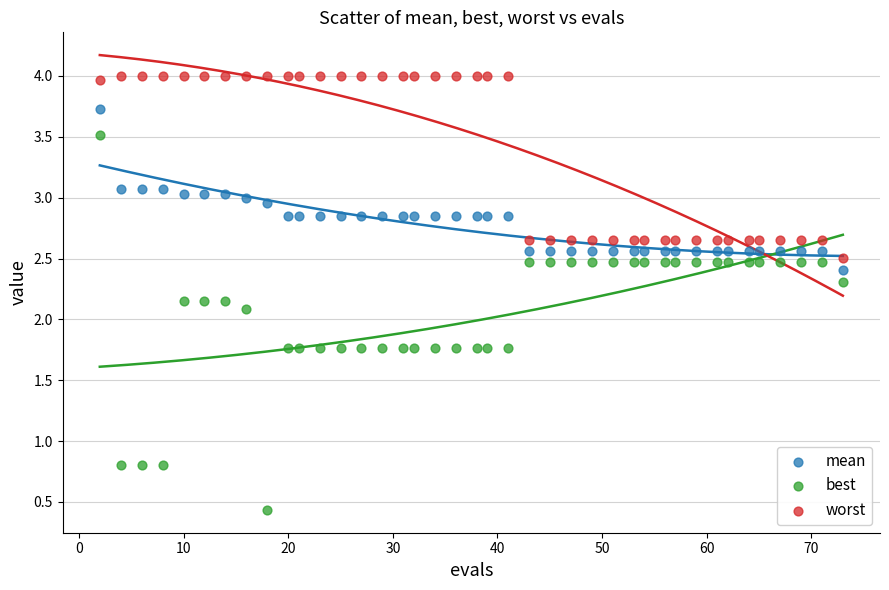

What are all the series names shown in the legend?

mean, best, worst